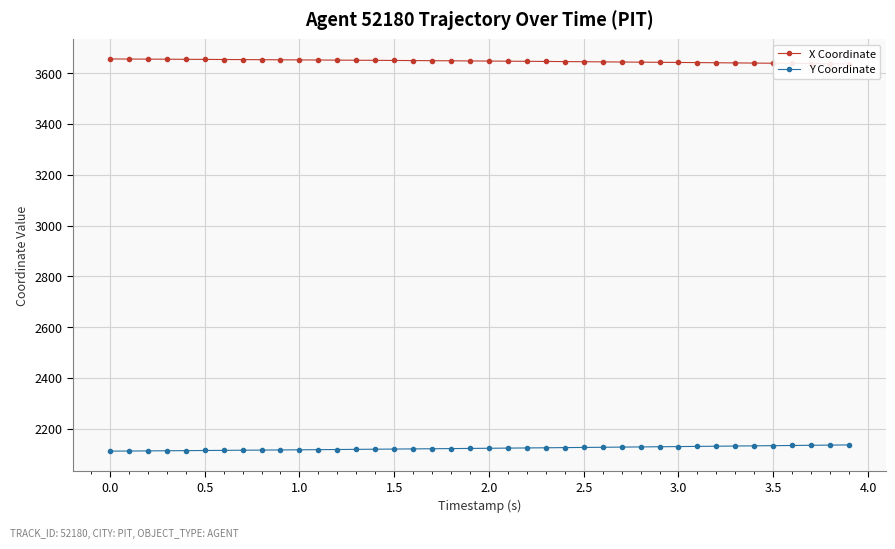

What is the difference between the second highest and second lowest values in the Y Coordinate series?

23.3